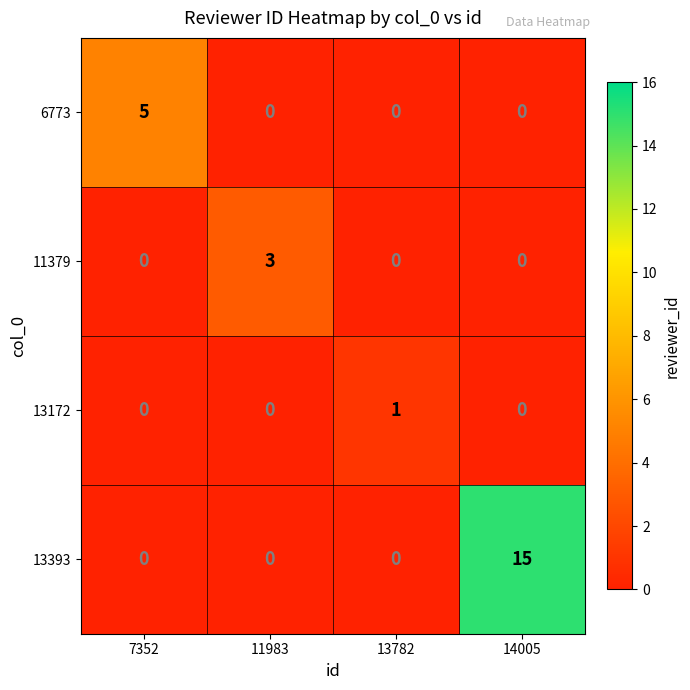

At which category is the sum across all series the highest?

14005